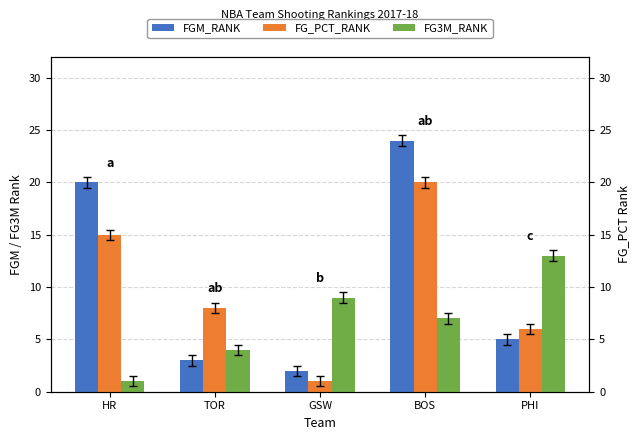

Are the bars horizontal?

No